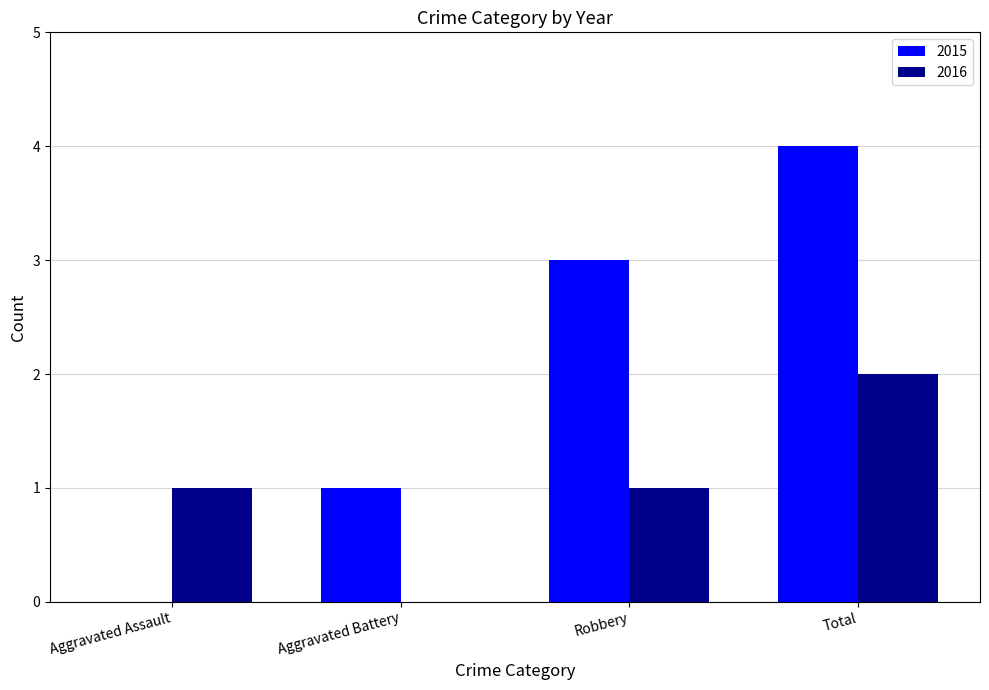

Between Aggravated Battery and Total, which series saw the biggest shift?

2015